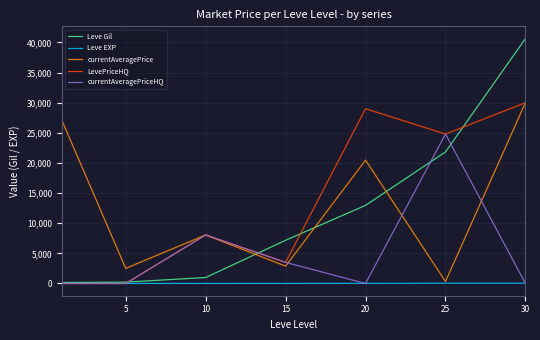

What is the difference between the second highest and second lowest values in the currentAveragePriceHQ series?

8055